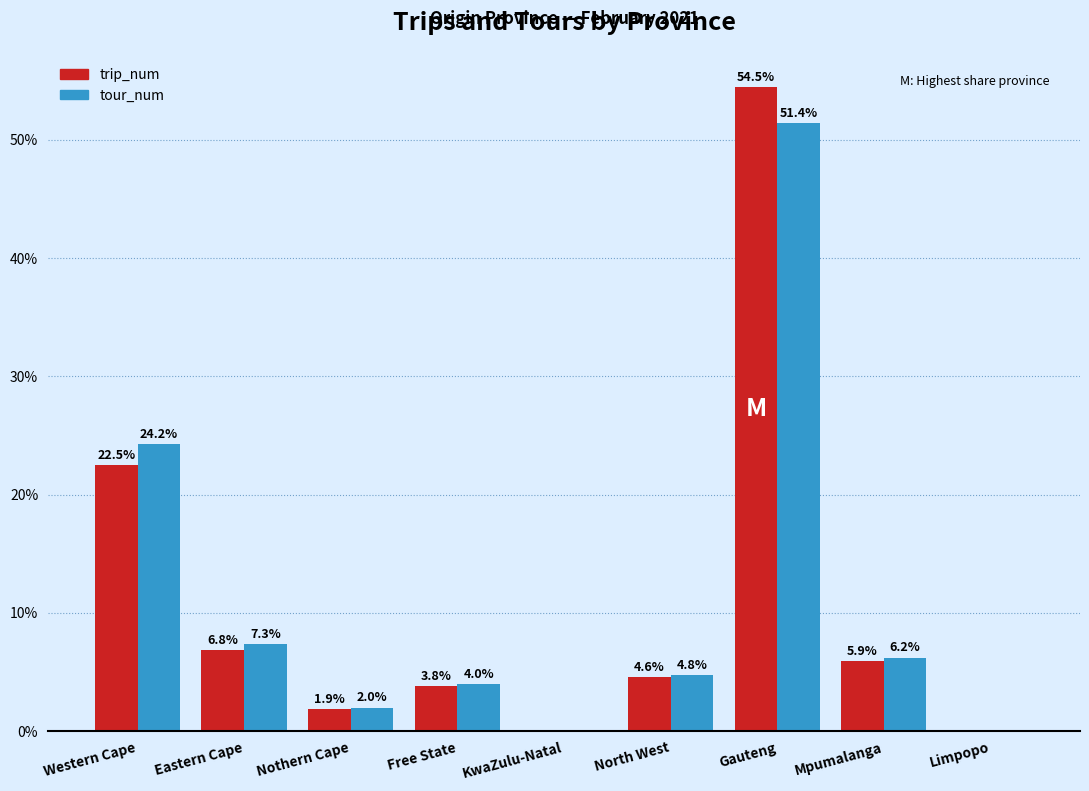

Between KwaZulu-Natal and North West, which series saw the biggest shift?

tour_num